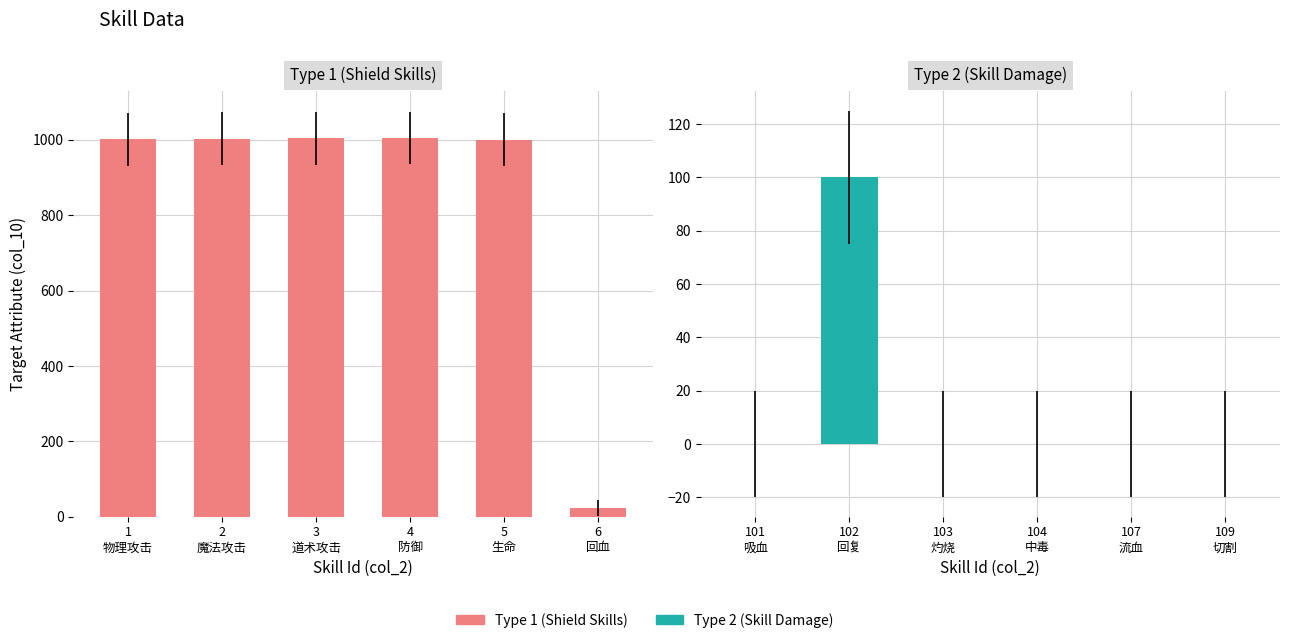

What is the maximum value for Type 2 (Skill Damage)?

100